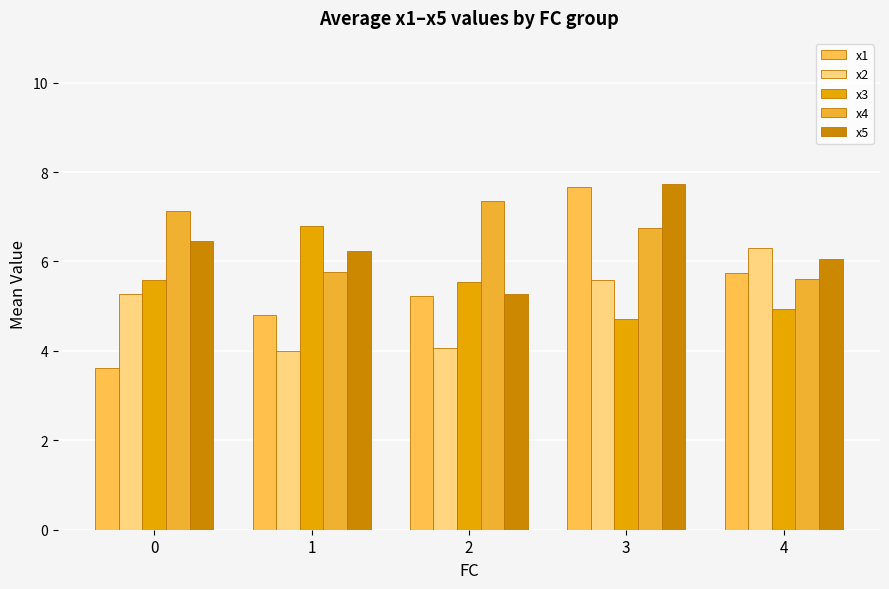

How many distinct data groups are displayed?

5